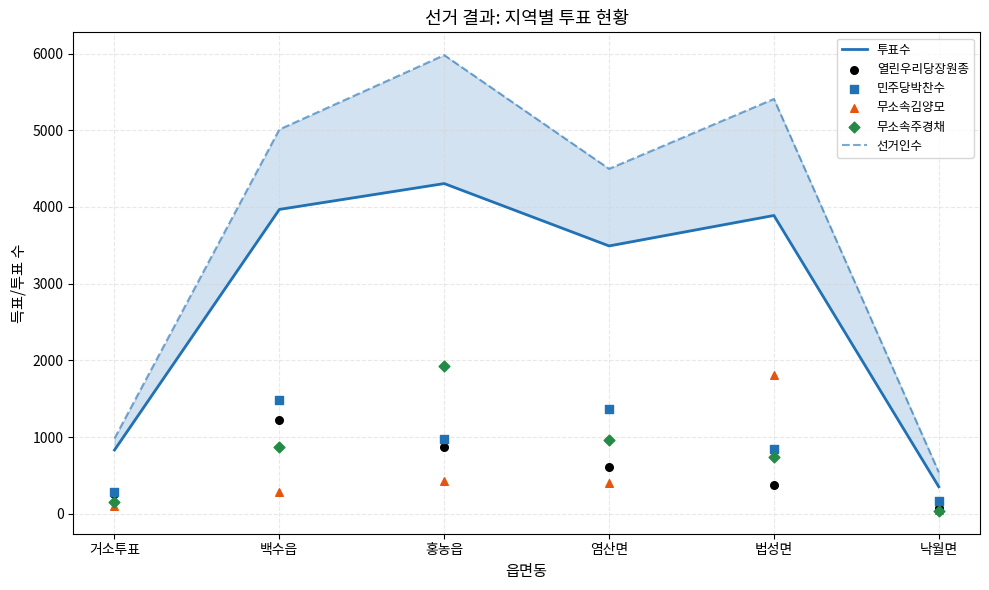

Which series contains the lowest Y value?

무소속주경채